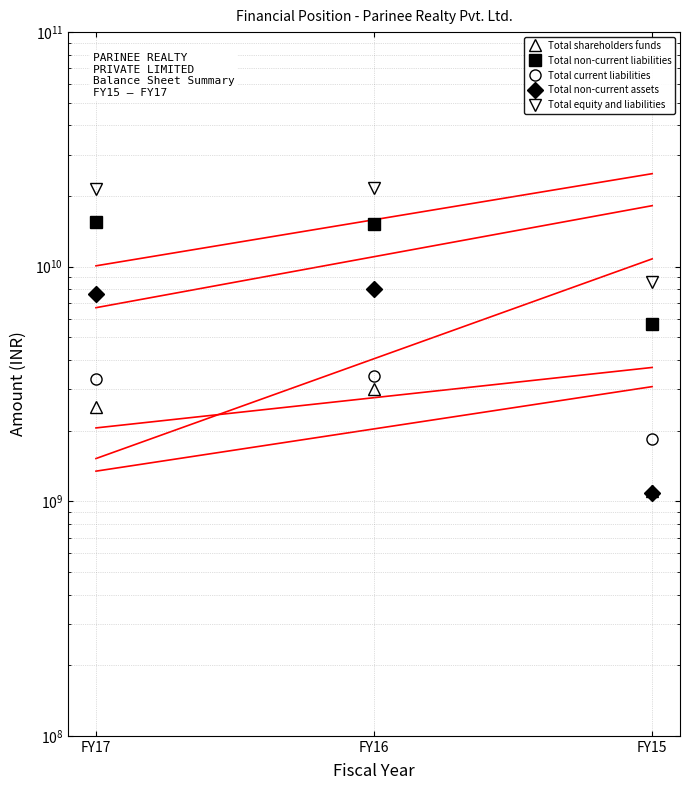

List the series in order of their peak value, lowest first.

Total shareholders funds, Total current liabilities, Total non-current assets, Total non-current liabilities, Total equity and liabilities